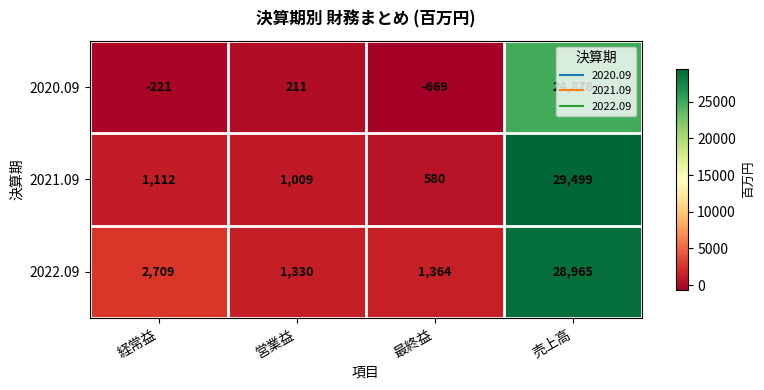

What is the maximum value shown in the chart?

29499